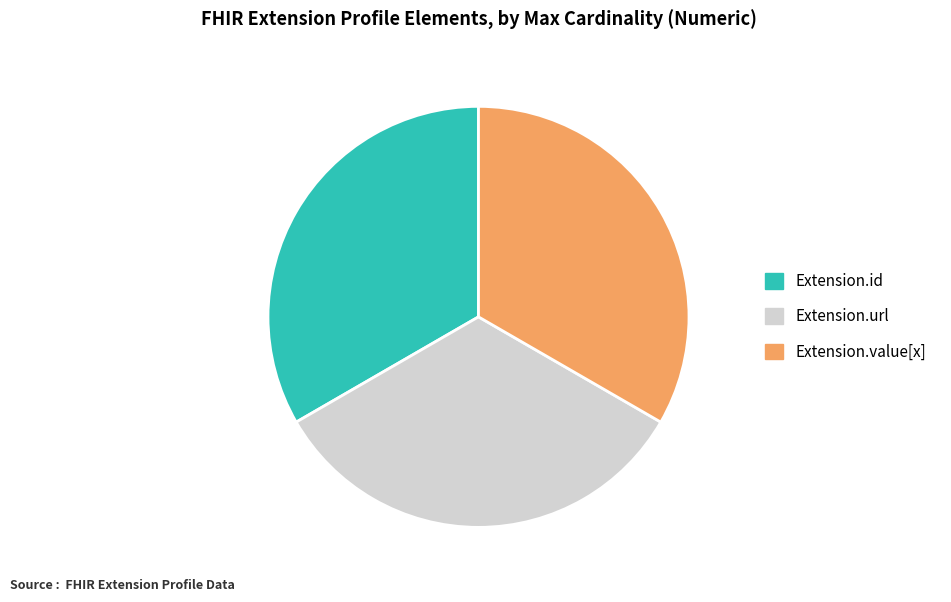

Is there any slice that represents more than half of the pie?

No